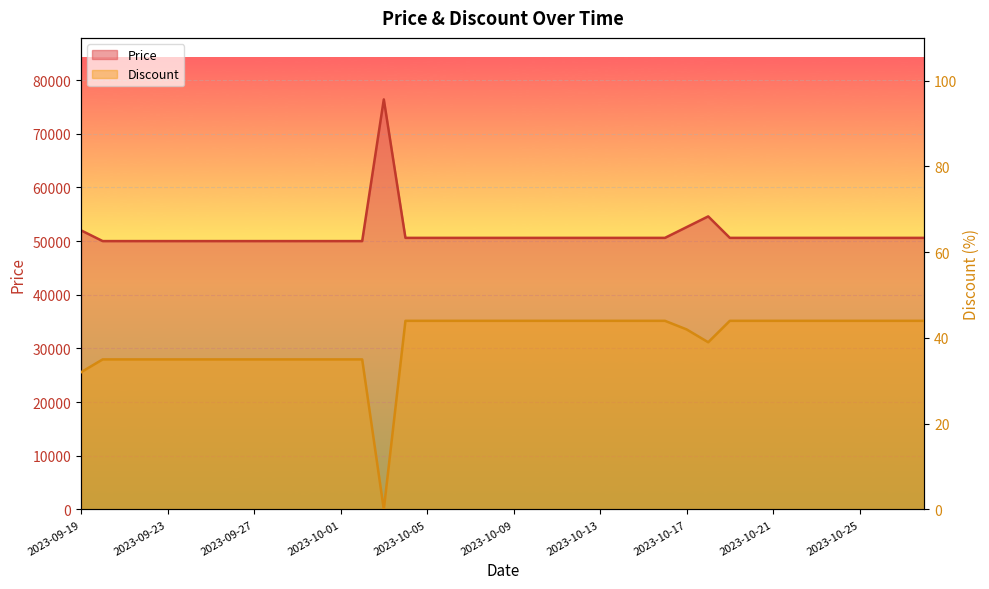

At which category does Discount reach its first local valley?

2023-10-03